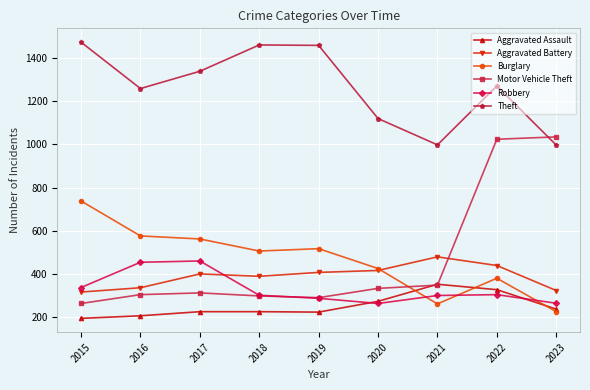

At how many categories does at least one series exceed 898?

9